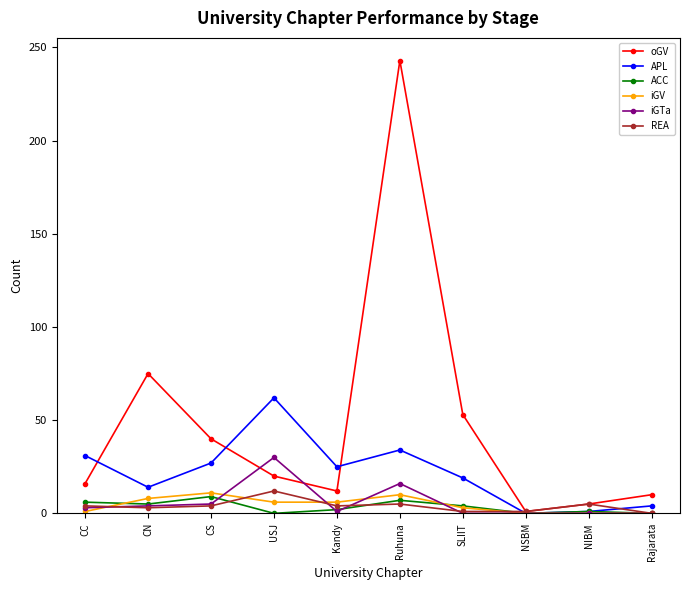

What is the label of the 1st point from the right?

Rajarata